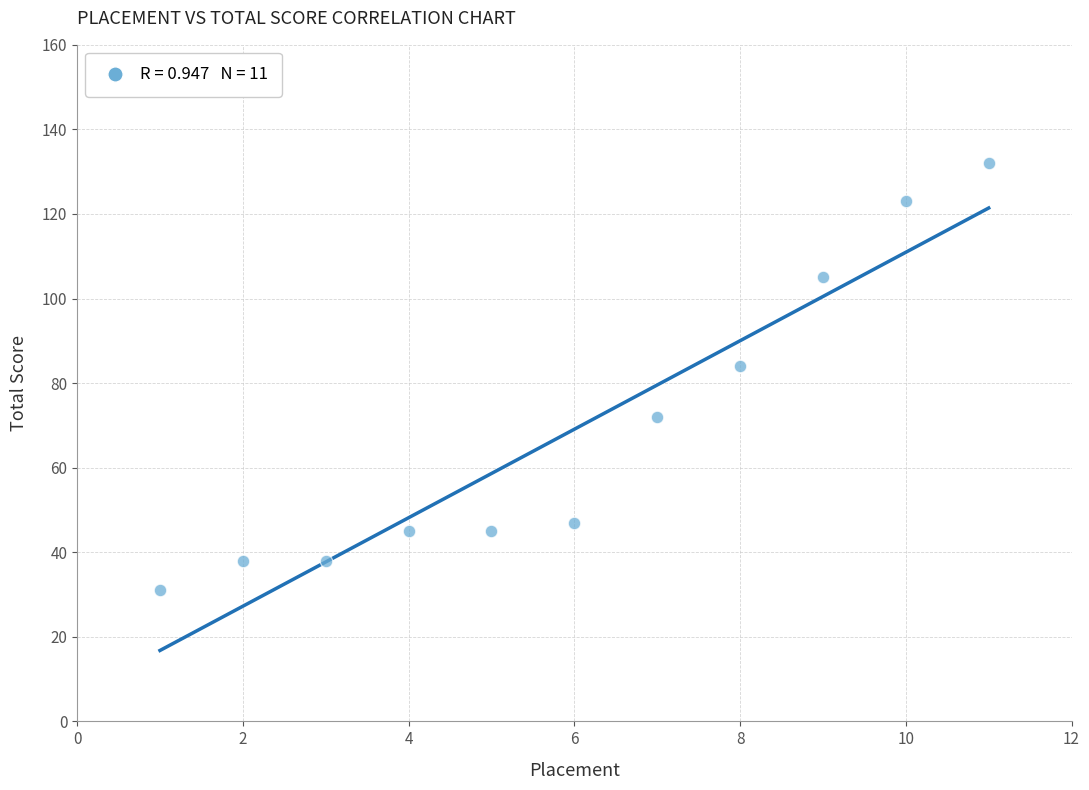

What Y value in the scatter plot is closest to 81?

84